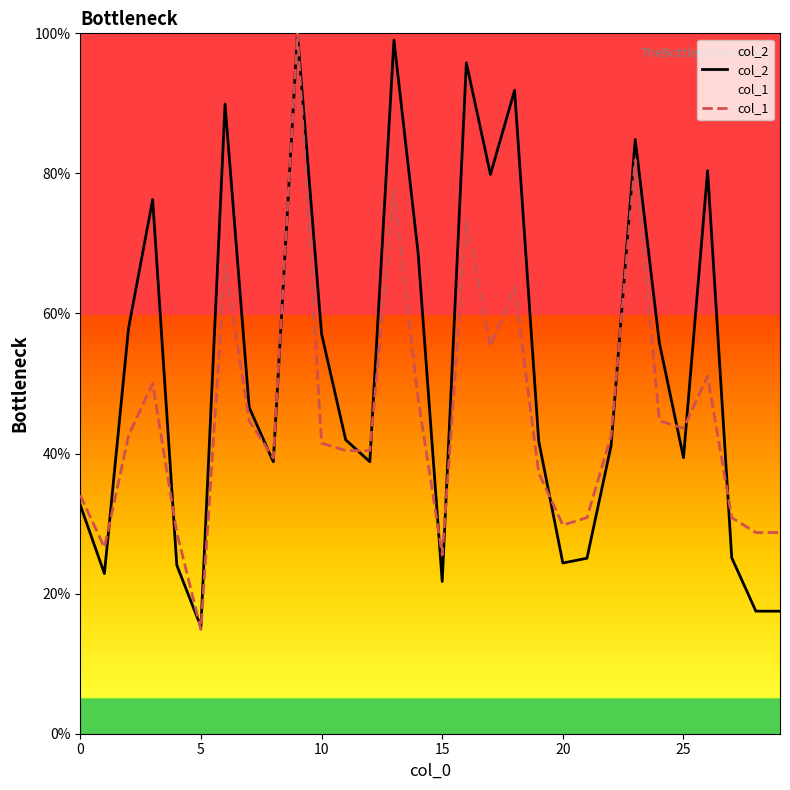

True or false: col_2 and col_1 intersect in this chart.

True